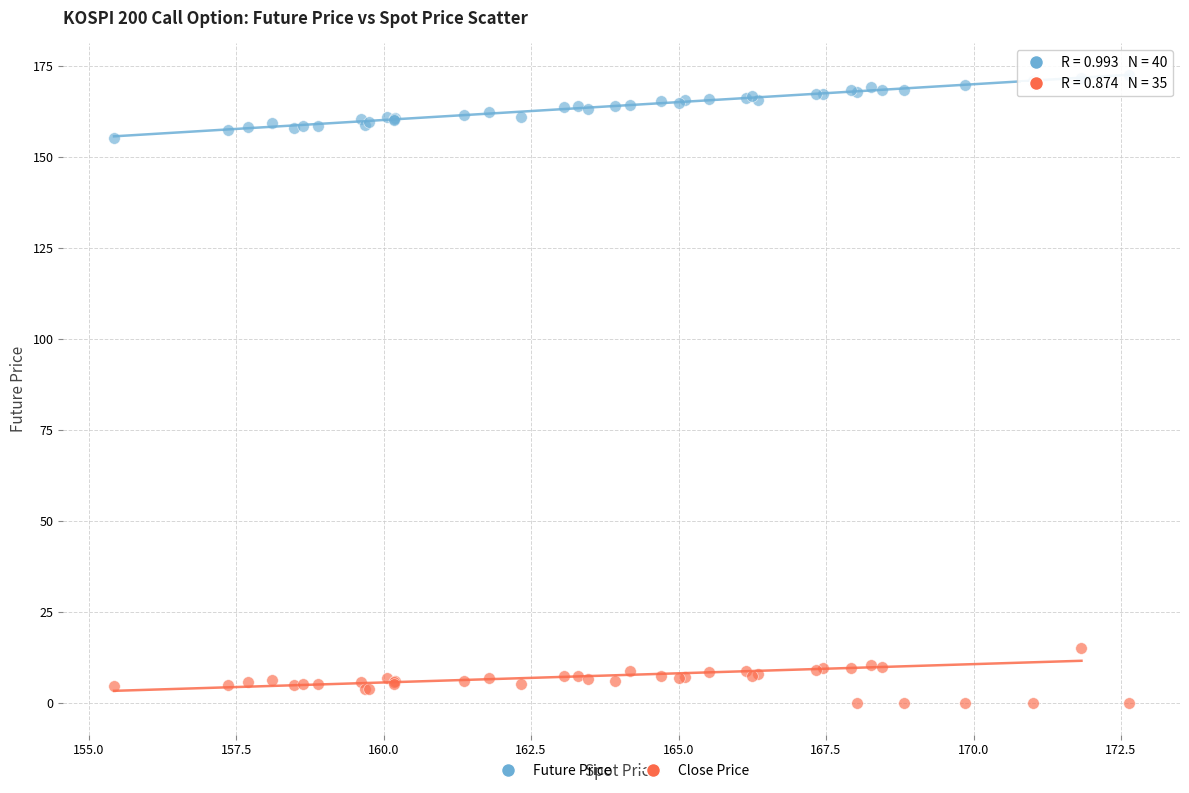

What is the X range (max minus min) for the scatter plot?

17.2